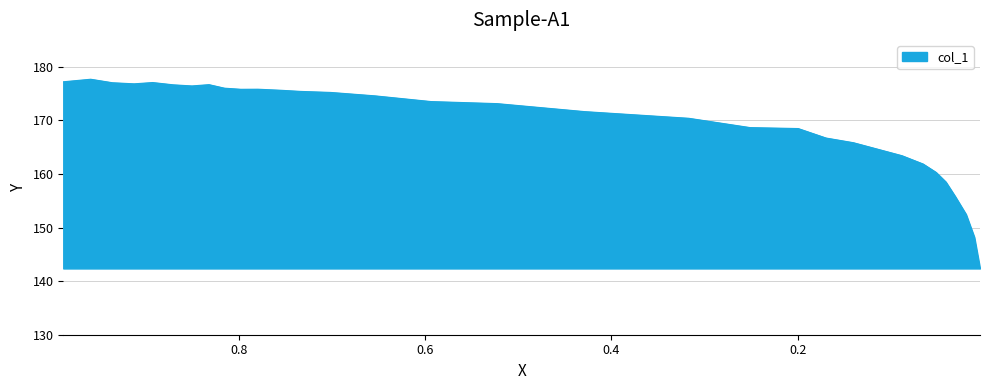

Rank the categories by value from lowest to highest.

0.0044, 0.0105, 0.0194, 0.0311, 0.0411, 0.0516, 0.0655, 0.0882, 0.1403, 0.1697, 0.1996, 0.2512, 0.3171, 0.4291, 0.5228, 0.5938, 0.6542, 0.7013, 0.734, 0.7545, 0.7978, 0.7795, 0.8155, 0.8504, 0.8704, 0.8321, 0.9125, 0.9358, 0.8926, 0.9885, 0.9591